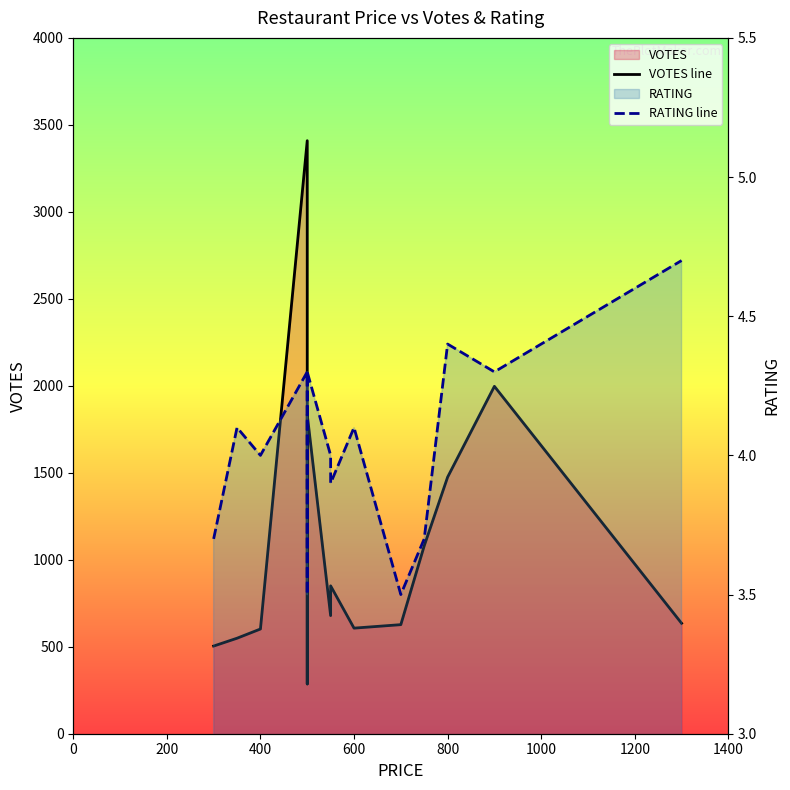

What is the difference between the RATING line values at 1200 and 0?

0.6